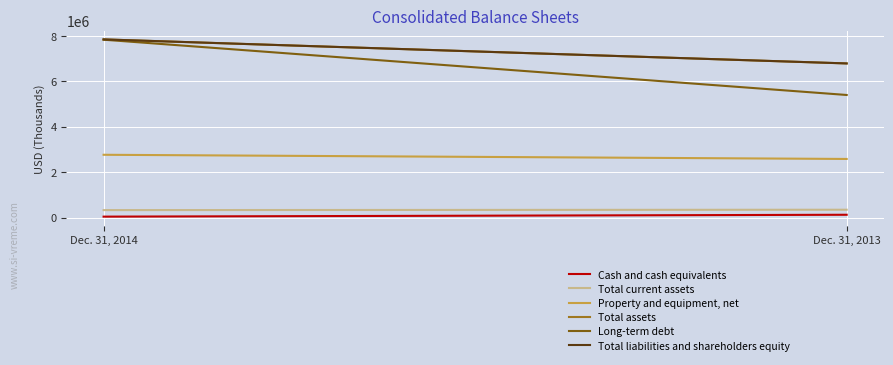

How many Total current assets values are between 326888 and 343652?

2